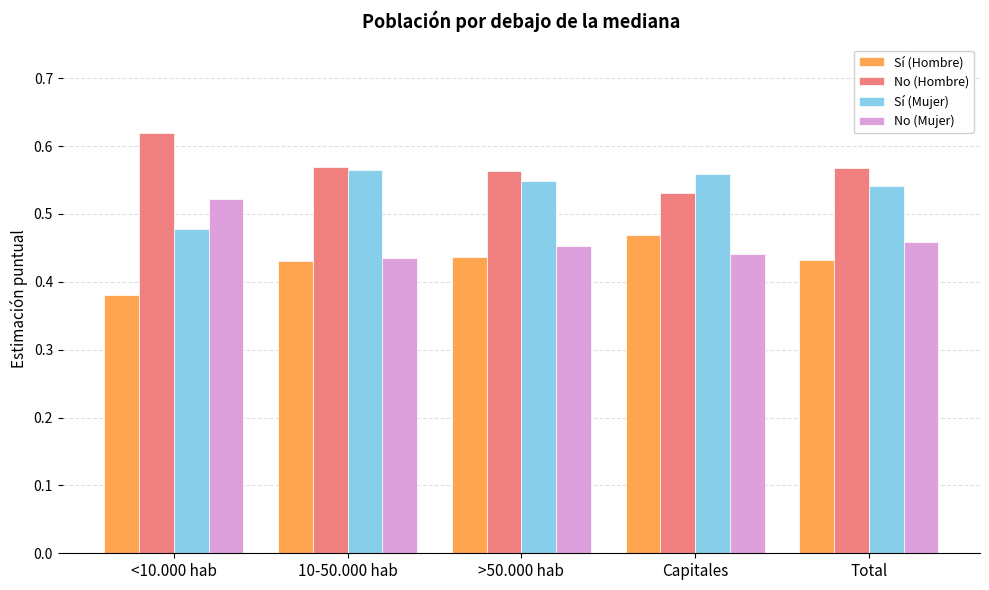

Which series has the largest total across all categories?

No (Hombre)